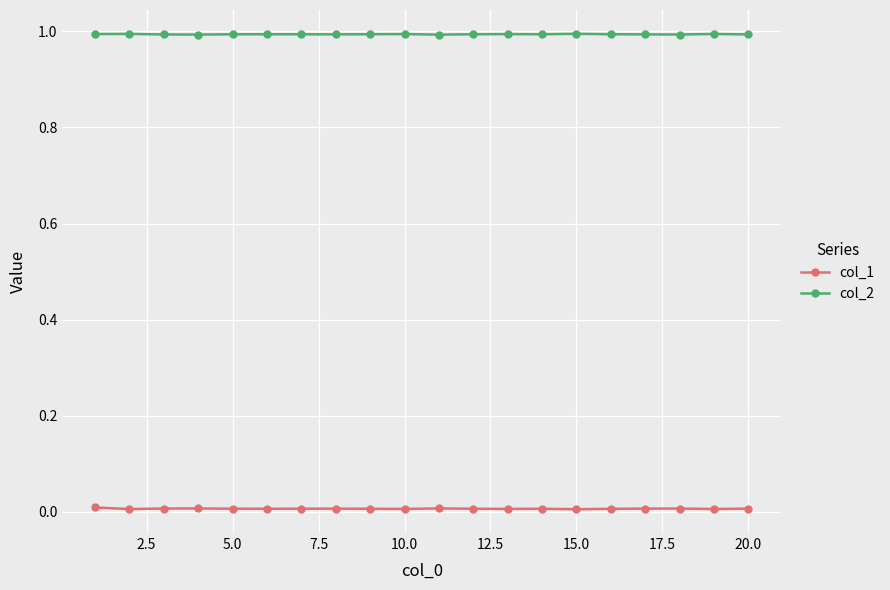

At how many categories does at least one series exceed 0?

20